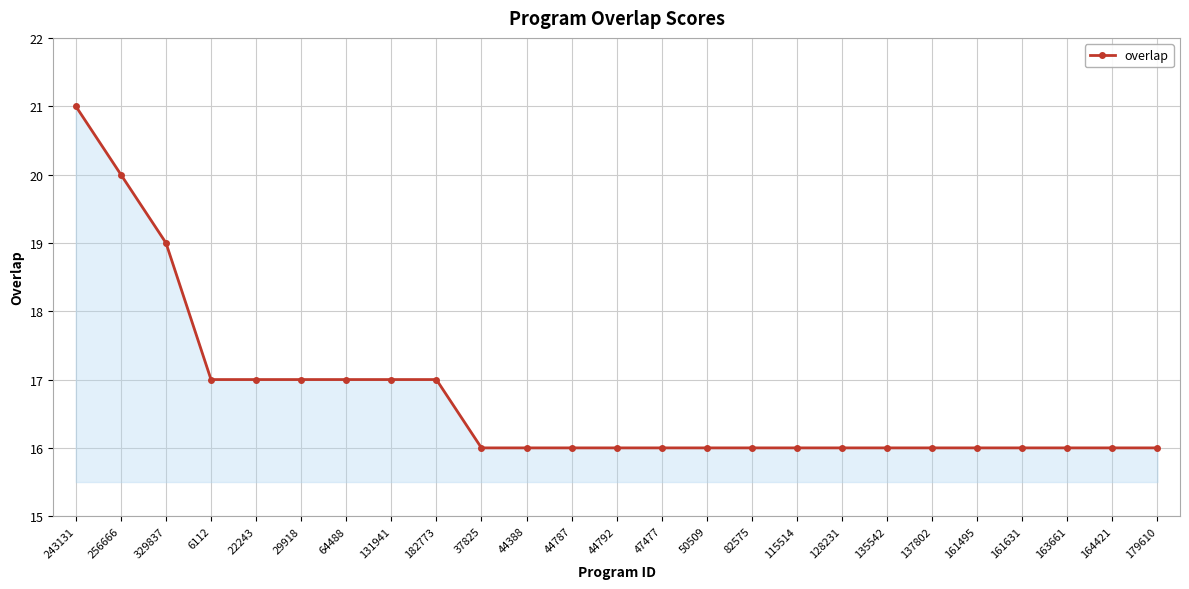

Count the values in the range 16 to 17.

22